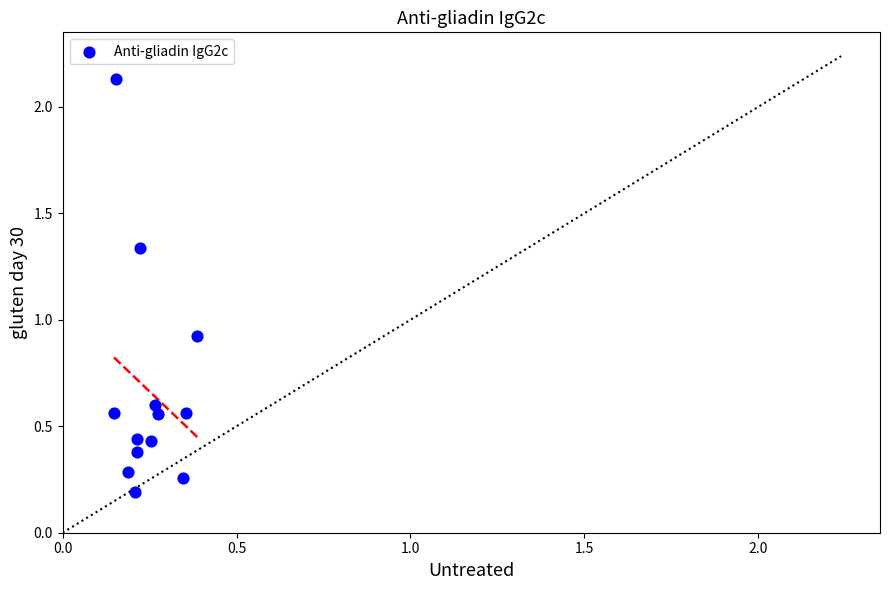

What is the range of Y values (max minus min)?

1.9